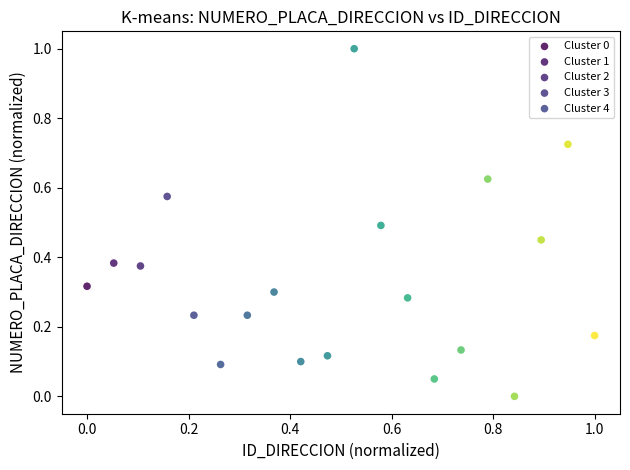

What are all the series names shown in the legend?

Cluster 0, Cluster 1, Cluster 2, Cluster 3, Cluster 4